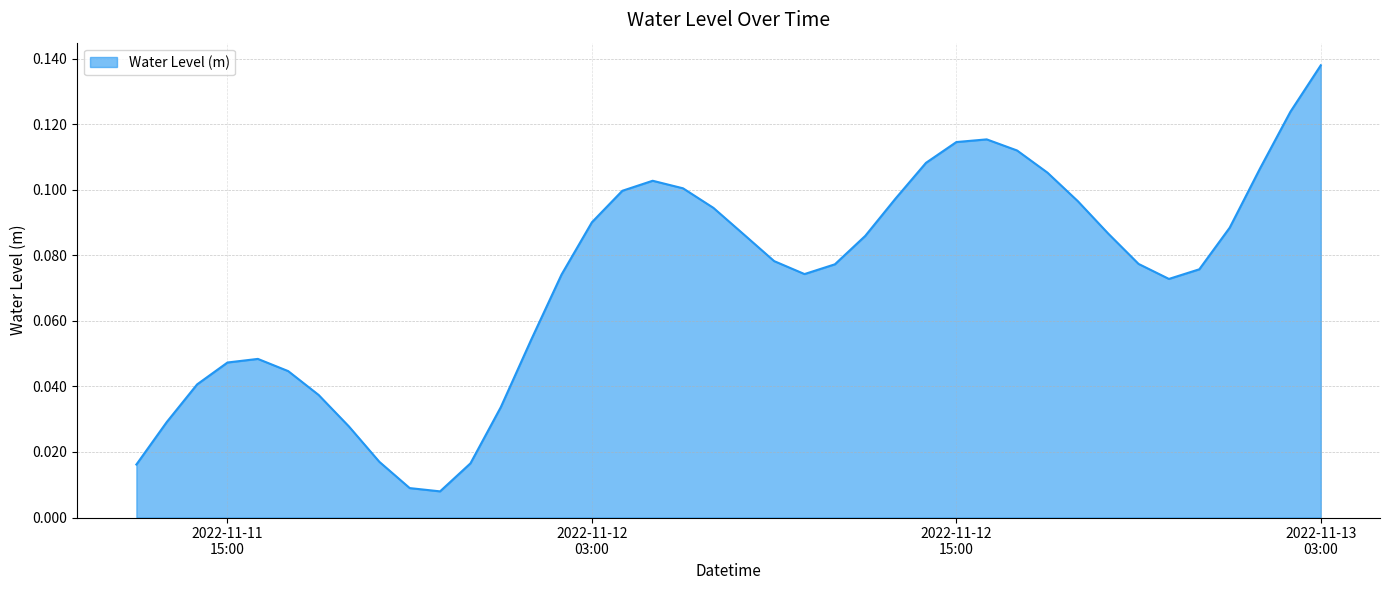

The chart shows a value of 0.0 at 2022-11-11 19:00:00. True or false?

False